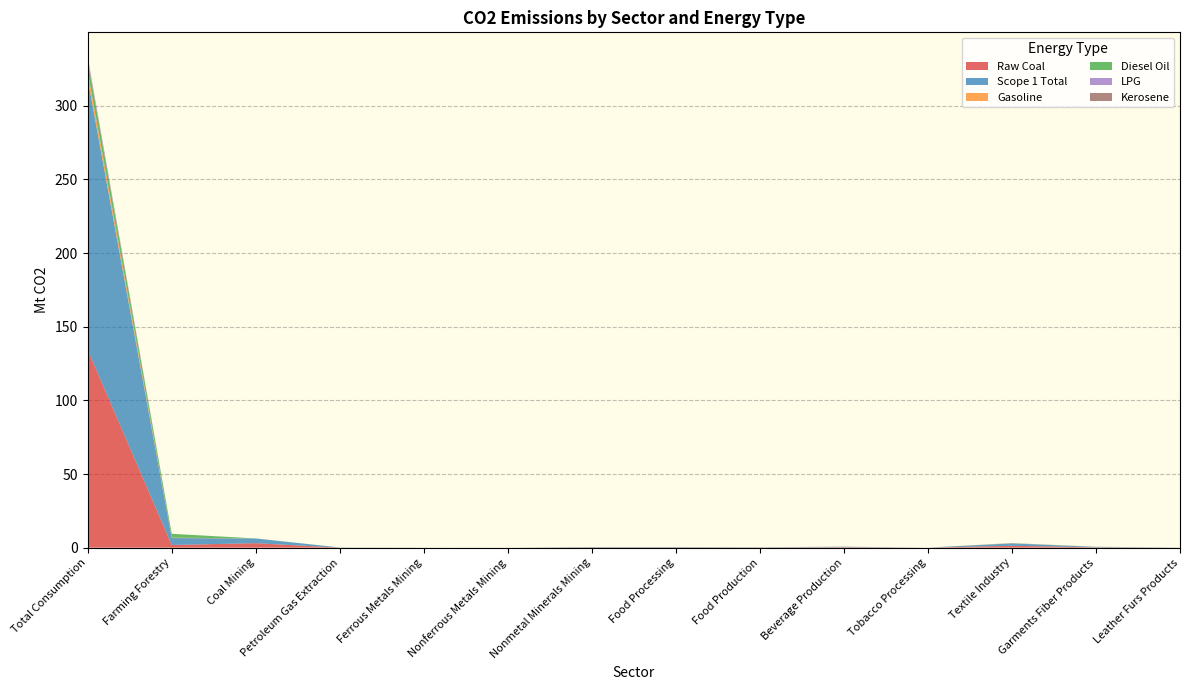

Reading left to right, transcribe all the data shown in this chart.

Raw Coal: Total Consumption=134.3	Farming Forestry=1.8	Coal Mining=3.0	Petroleum Gas Extraction=0.0	Ferrous Metals Mining=0.0	Nonferrous Metals Mining=0.0	Nonmetal Minerals Mining=0.2	Food Processing=0.2	Food Production=0.1	Beverage Production=0.3	Tobacco Processing=0.0	Textile Industry=1.3	Garments Fiber Products=0.2	Leather Furs Products=0.0
Scope 1 Total: Total Consumption=183.9	Farming Forestry=4.7	Coal Mining=3.2	Petroleum Gas Extraction=0.1	Ferrous Metals Mining=0.0	Nonferrous Metals Mining=0.0	Nonmetal Minerals Mining=0.2	Food Processing=0.2	Food Production=0.2	Beverage Production=0.3	Tobacco Processing=0.0	Textile Industry=1.6	Garments Fiber Products=0.3	Leather Furs Products=0.0
Gasoline: Total Consumption=5.0	Farming Forestry=0.3	Coal Mining=0.0	Petroleum Gas Extraction=0.0	Ferrous Metals Mining=0.0	Nonferrous Metals Mining=0.0	Nonmetal Minerals Mining=0.0	Food Processing=0.0	Food Production=0.0	Beverage Production=0.0	Tobacco Processing=0.0	Textile Industry=0.1	Garments Fiber Products=0.1	Leather Furs Products=0.0
Diesel Oil: Total Consumption=7.5	Farming Forestry=2.6	Coal Mining=0.0	Petroleum Gas Extraction=0.1	Ferrous Metals Mining=0.0	Nonferrous Metals Mining=0.0	Nonmetal Minerals Mining=0.1	Food Processing=0.0	Food Production=0.0	Beverage Production=0.0	Tobacco Processing=0.0	Textile Industry=0.1	Garments Fiber Products=0.0	Leather Furs Products=0.0
LPG: Total Consumption=2.1	Farming Forestry=0.0	Coal Mining=0.0	Petroleum Gas Extraction=0.0	Ferrous Metals Mining=0.0	Nonferrous Metals Mining=0.0	Nonmetal Minerals Mining=0.0	Food Processing=0.0	Food Production=0.0	Beverage Production=0.0	Tobacco Processing=0.0	Textile Industry=0.0	Garments Fiber Products=0.0	Leather Furs Products=0.0
Kerosene: Total Consumption=0.5	Farming Forestry=0.0	Coal Mining=0.0	Petroleum Gas Extraction=0.0	Ferrous Metals Mining=0.0	Nonferrous Metals Mining=0.0	Nonmetal Minerals Mining=0.0	Food Processing=0.0	Food Production=0.0	Beverage Production=0.0	Tobacco Processing=0.0	Textile Industry=0.0	Garments Fiber Products=0.0	Leather Furs Products=0.0